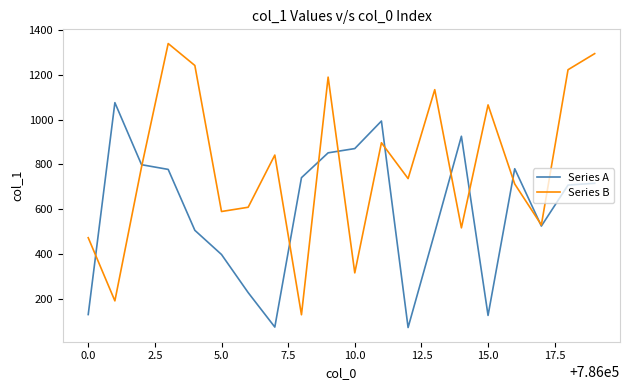

True or false: Series A and Series B intersect in this chart.

True